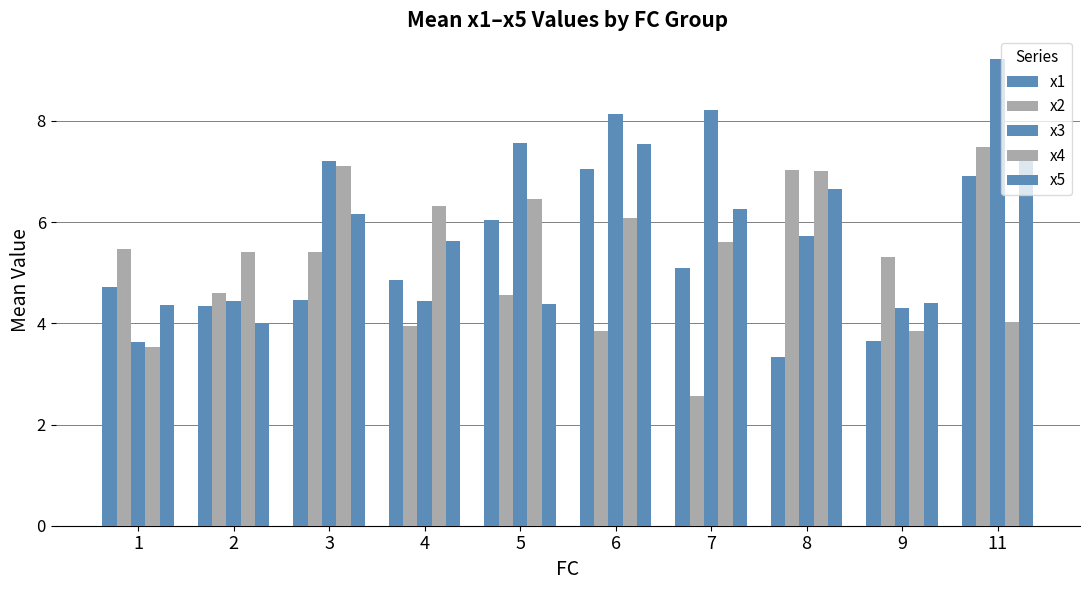

What is the difference between the x4 values at 1 and 5?

2.9